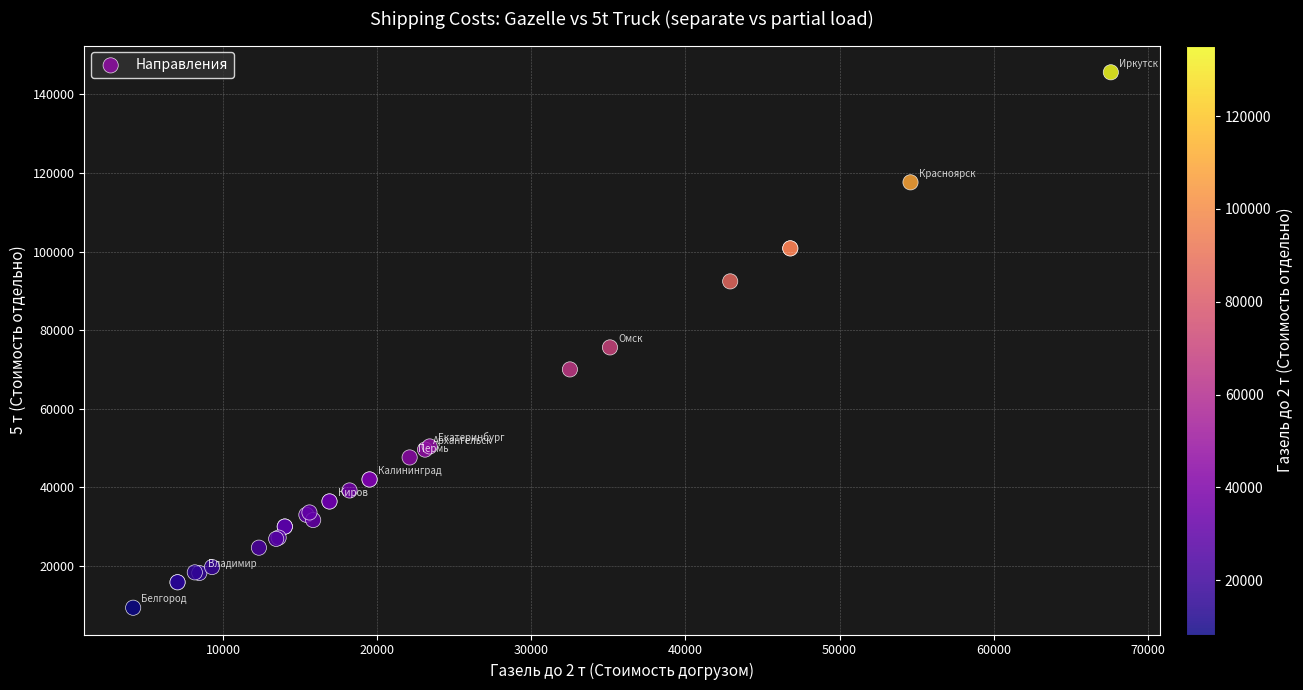

What Y value in the scatter plot is closest to 77480?

75600